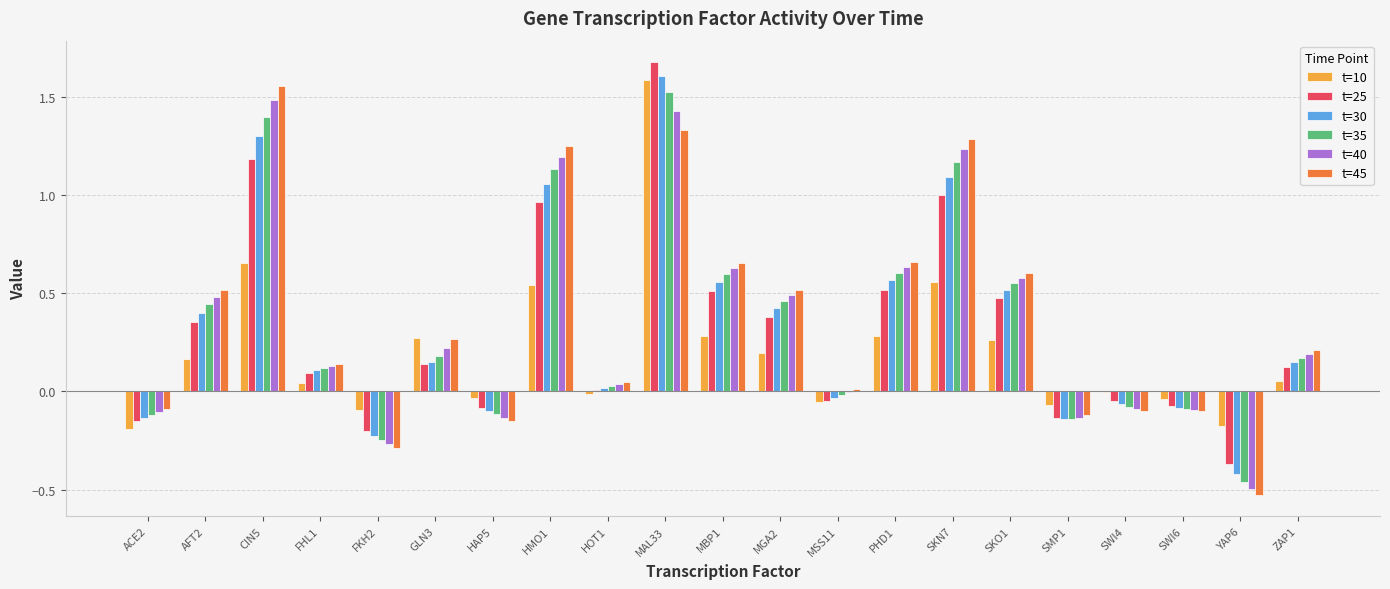

The t=25 series shows 0.1 at PHD1. True or false?

False